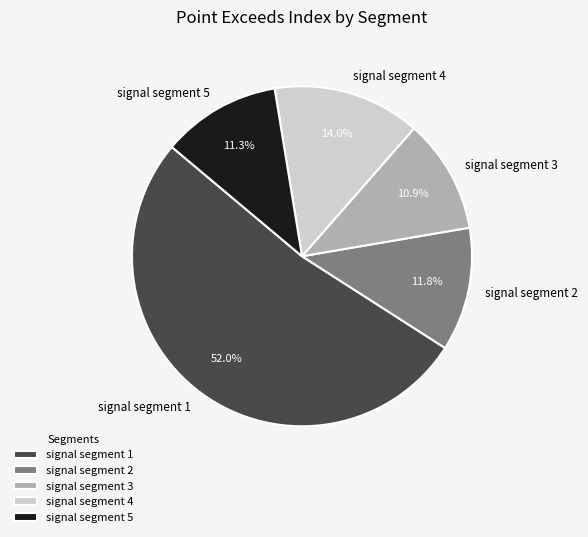

To the nearest percent, what is the difference between the largest and smallest slice percentages?

41%